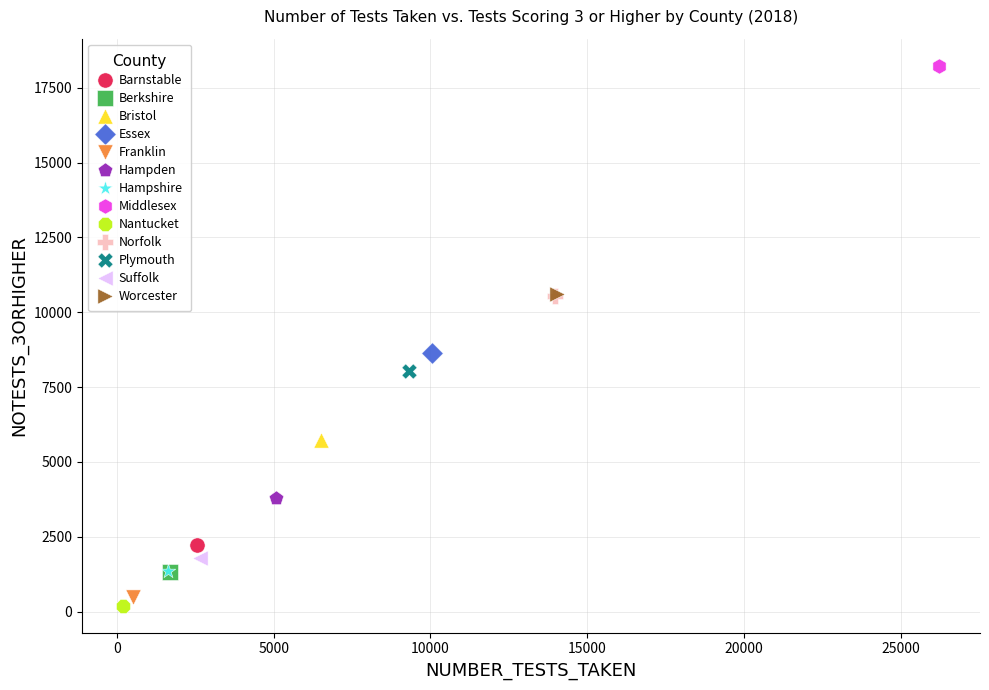

Which series reaches the maximum Y coordinate?

Middlesex